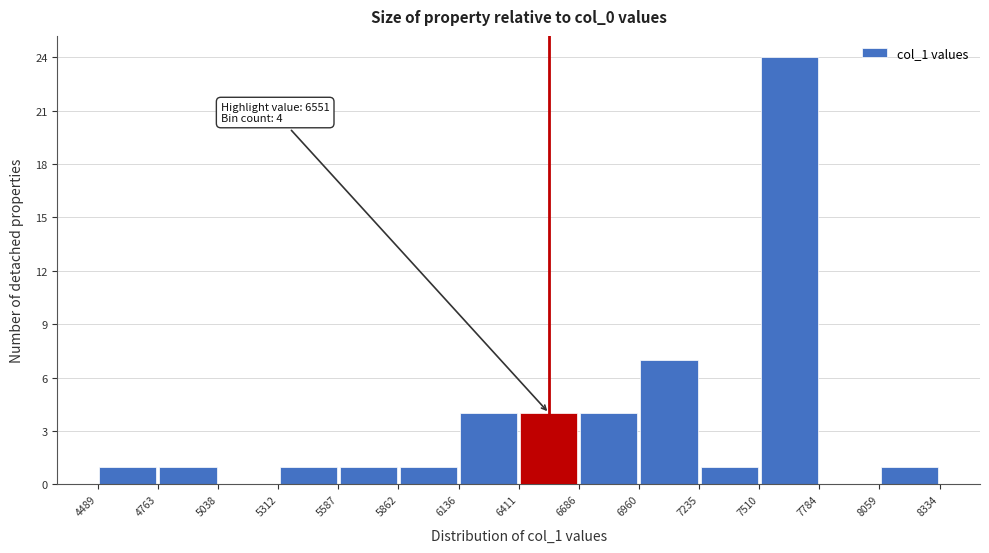

Over which range of the x-axis is the bar tallest?

7510 to 7784